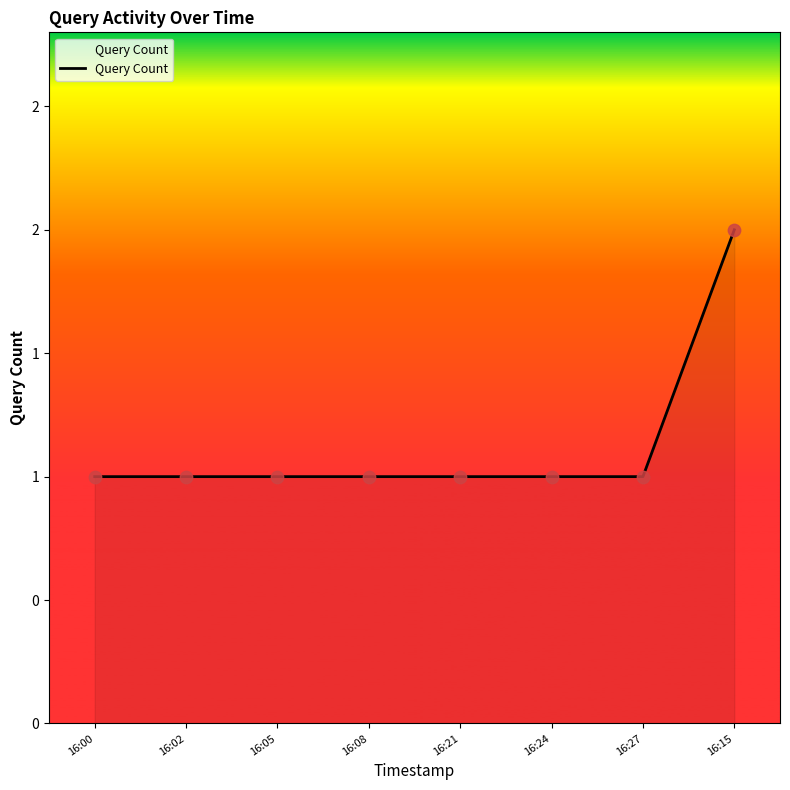

Between 16:27 and 16:00, which is larger?

16:27